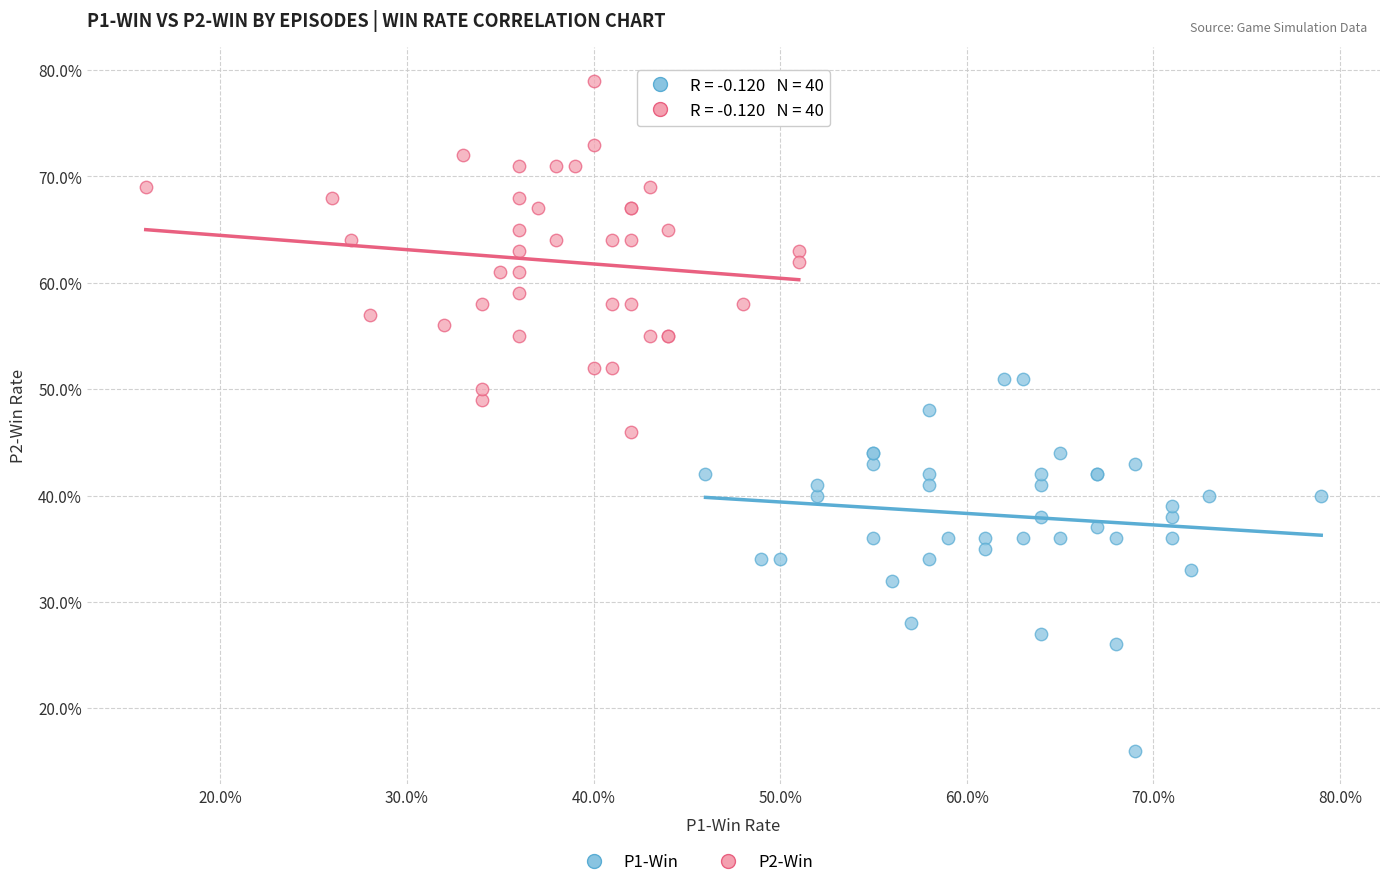

Which series has the largest Y range (max minus min)?

P1-Win